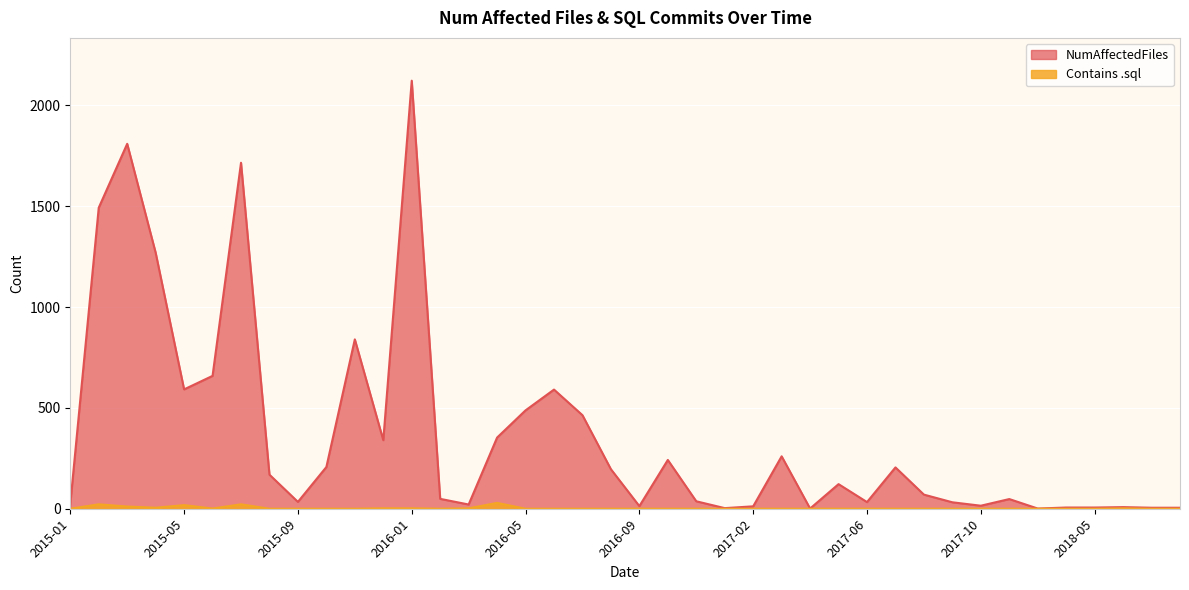

At which category does the chart reach its peak across all series?

2016-01